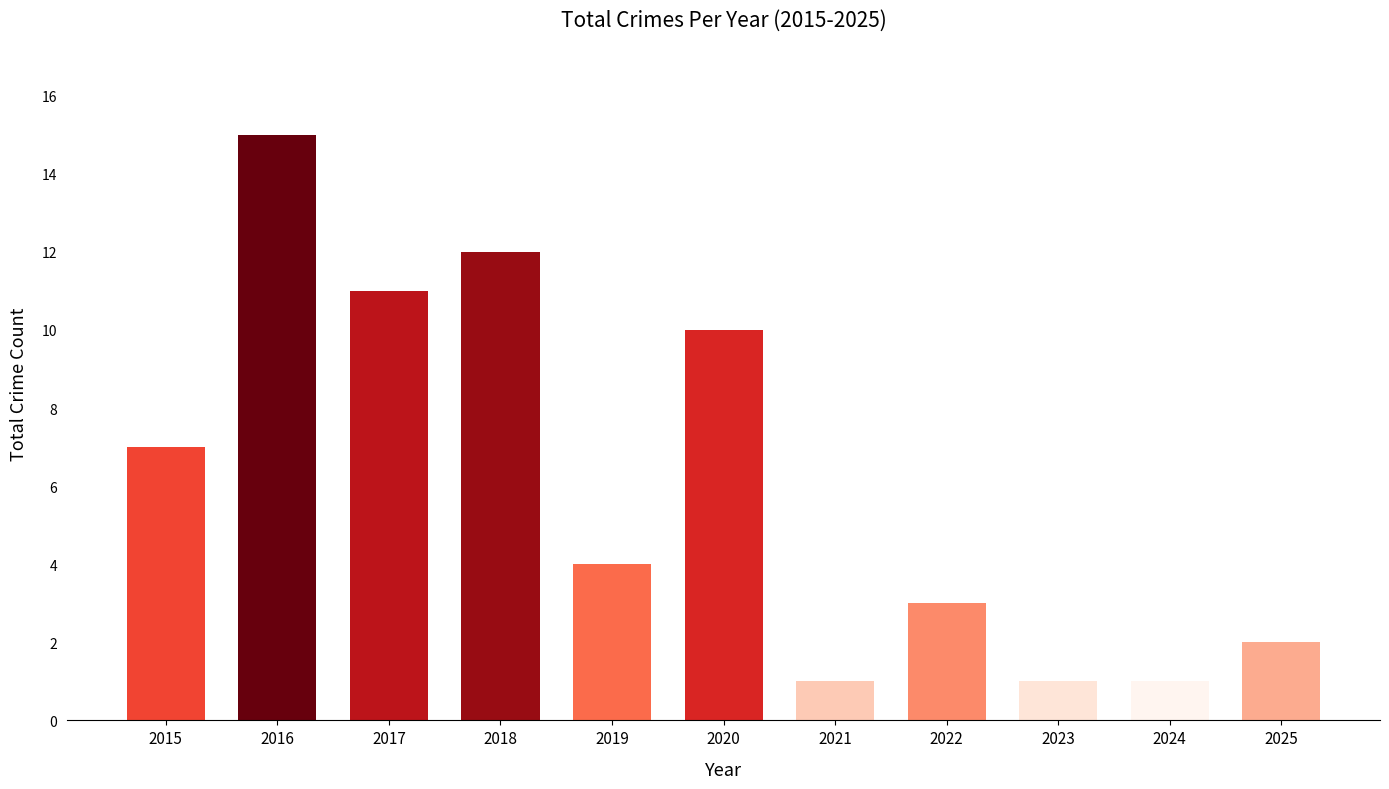

What is the difference between the maximum and minimum values?

14